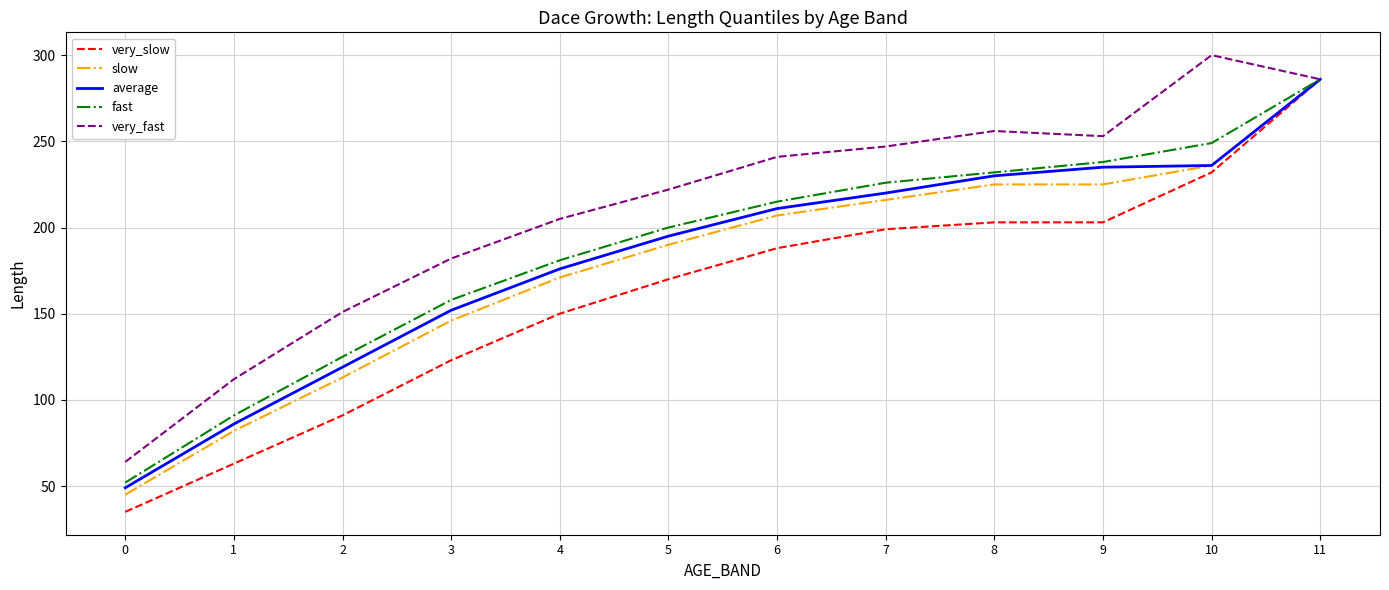

Which series has the largest total across all categories?

very_fast